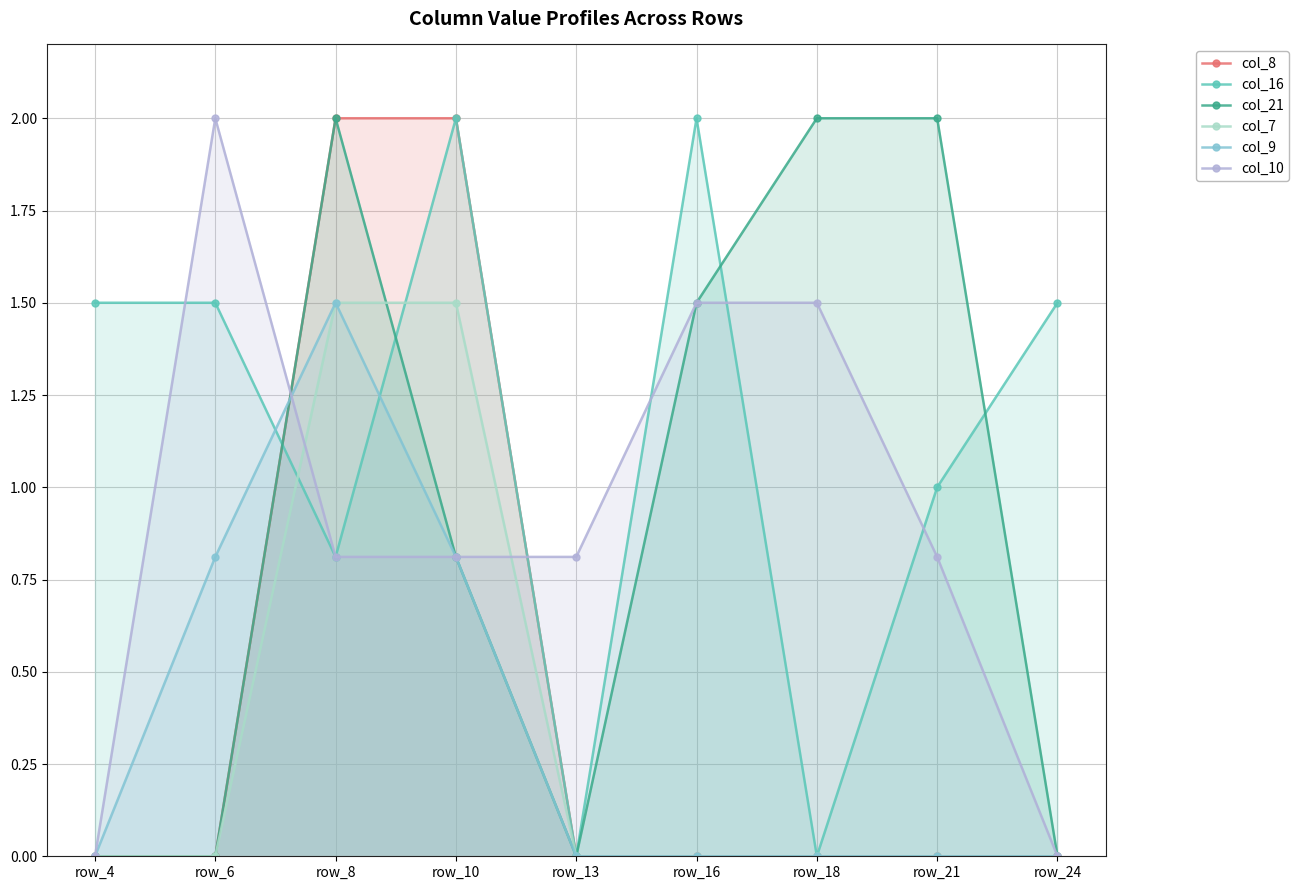

Where do col_9 and col_21 first cross each other?

row_6 and row_8